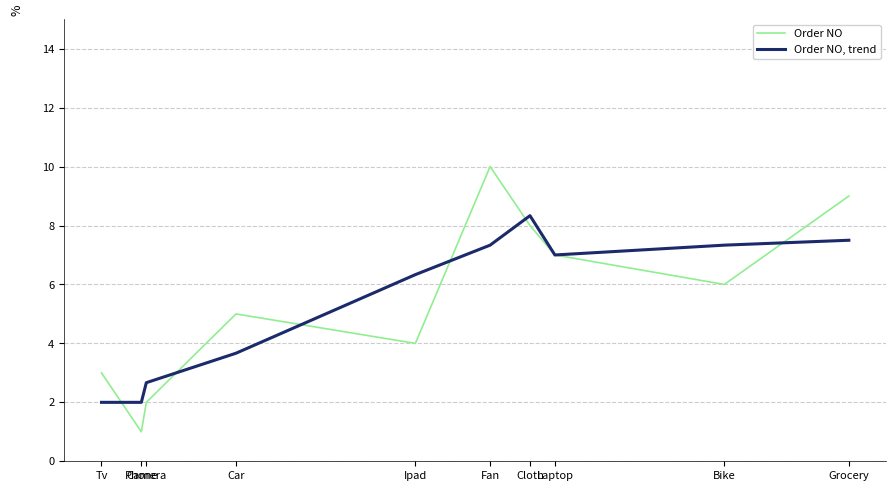

Where do Order NO, trend and Order NO first cross each other?

Tv and Phone